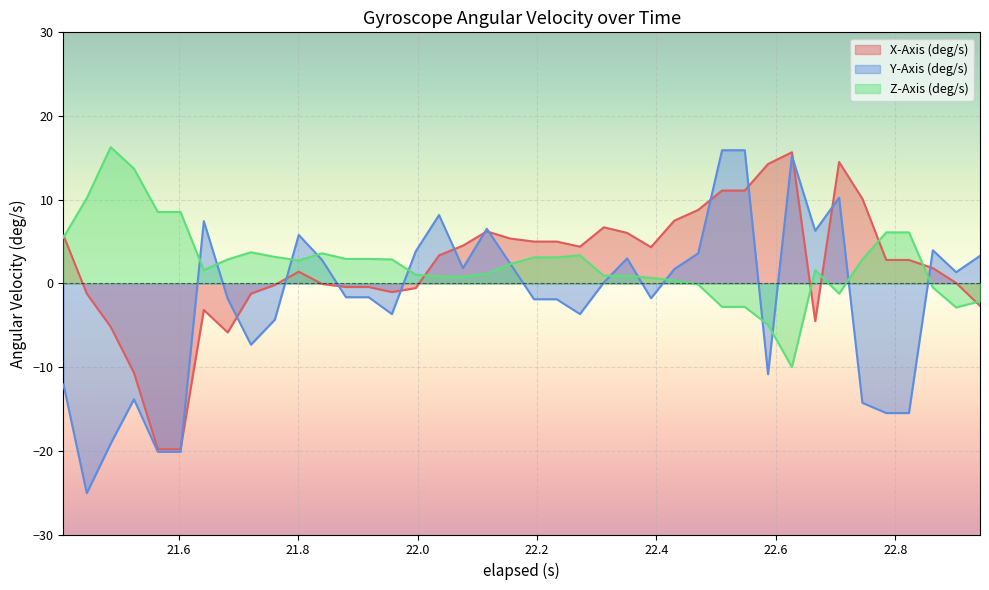

How many values in the Z-Axis (deg/s) series exceed 2?

21